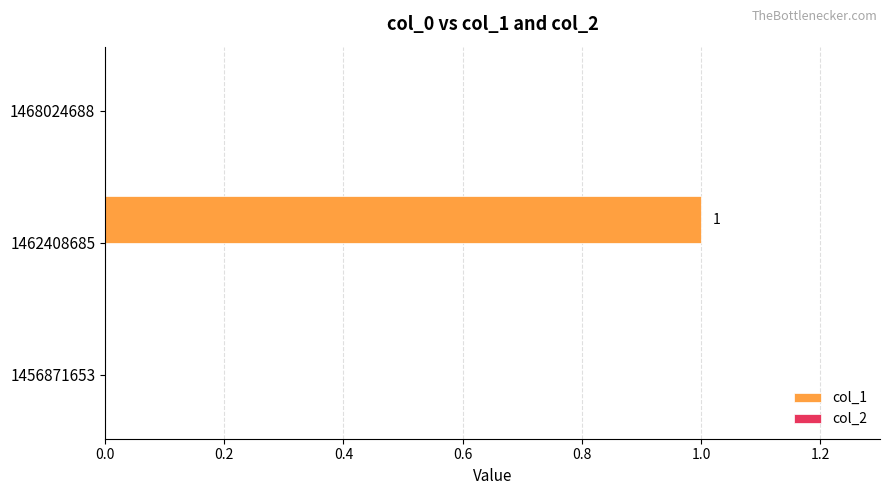

The value at 1468024688 is 0. True or false?

True